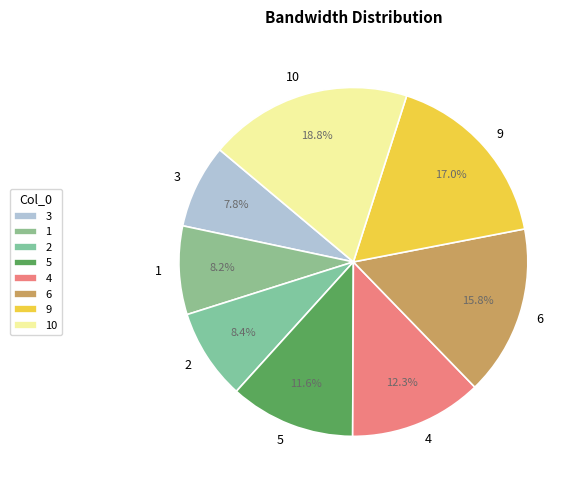

How many slices are in this pie chart?

8